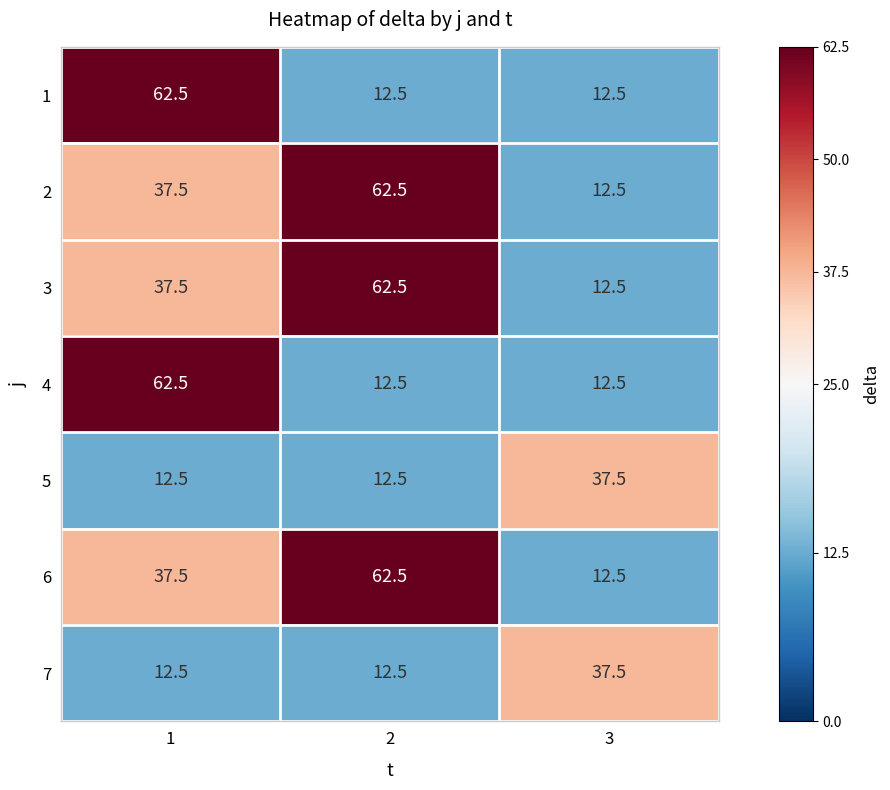

Rank the categories by 6 value from highest to lowest.

2, 1, 3